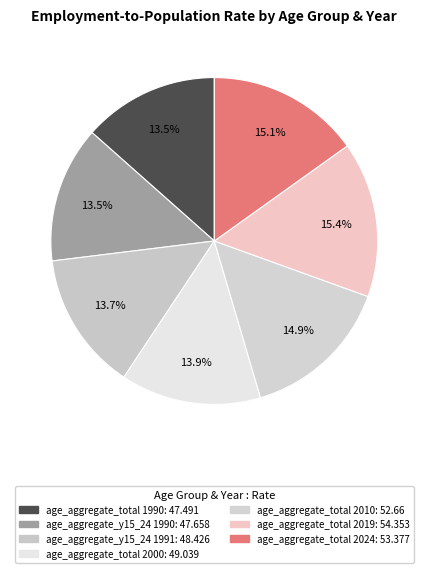

Combined, what portion of the pie is age_aggregate_total 2024 and age_aggregate_y15_24 1990?

28.6%